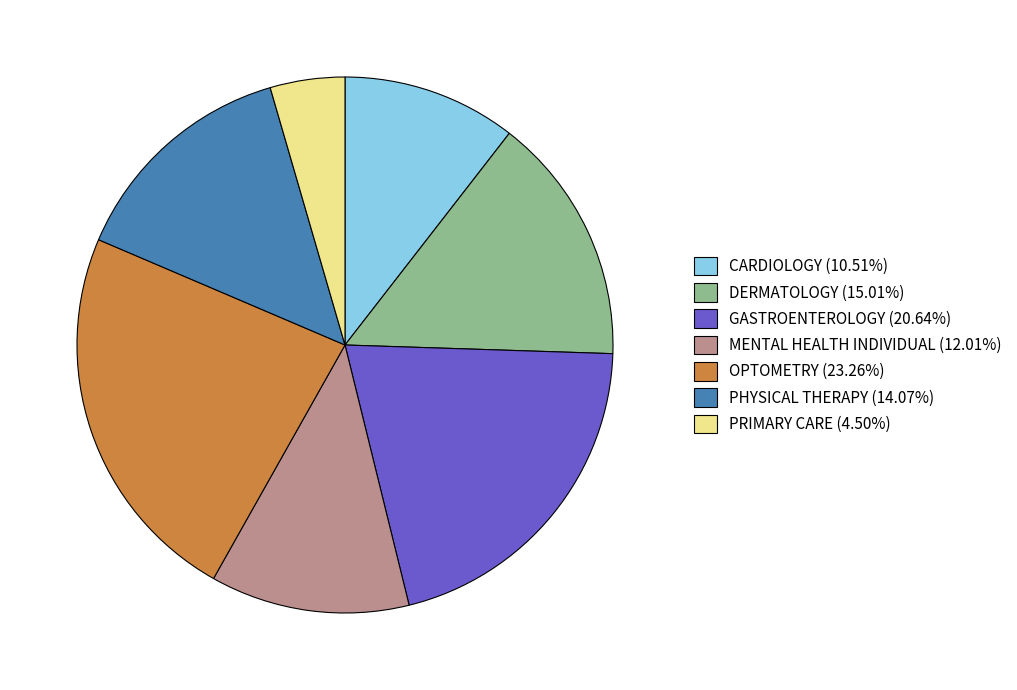

What is the ratio of the value at CARDIOLOGY (10.51%) to the value at GASTROENTEROLOGY (20.64%)?

0.5